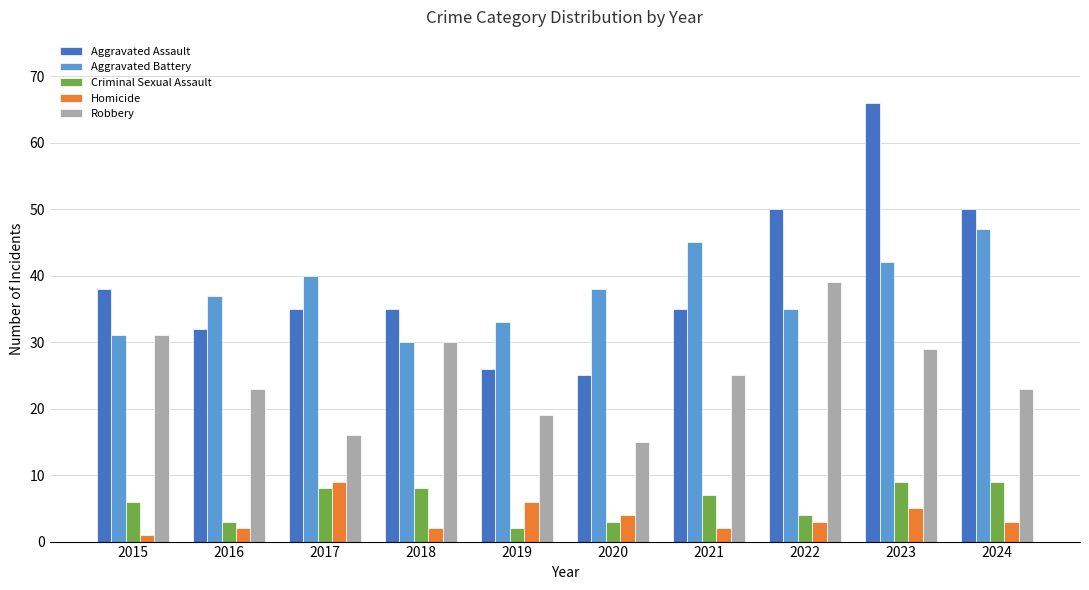

What is the total value across all series at 2023?

151